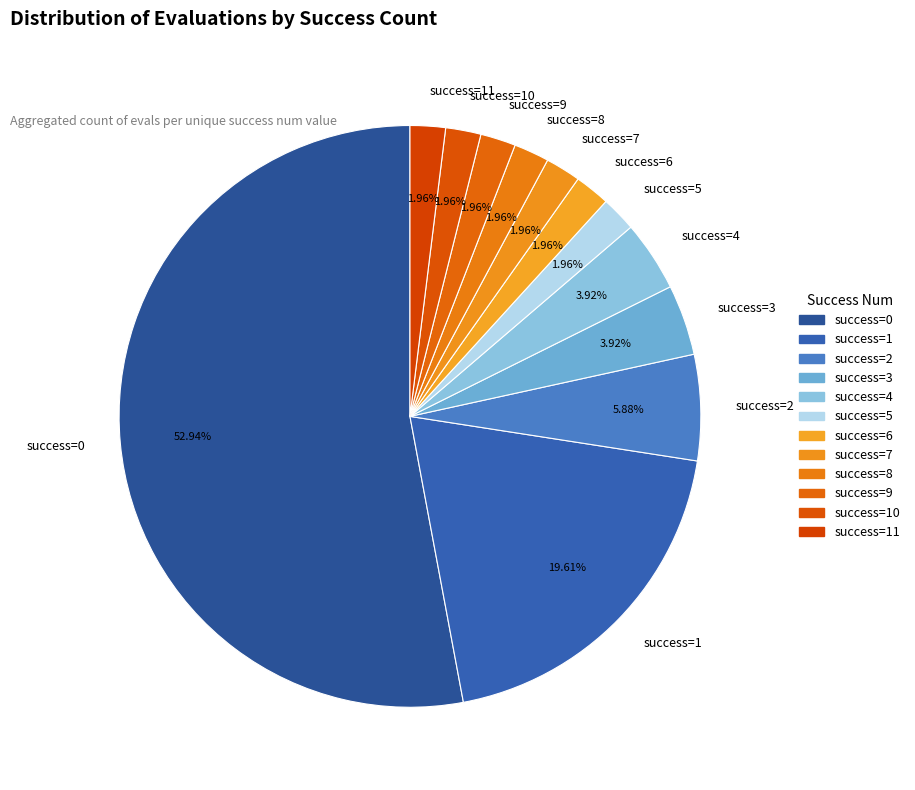

How many slices are in this pie chart?

12